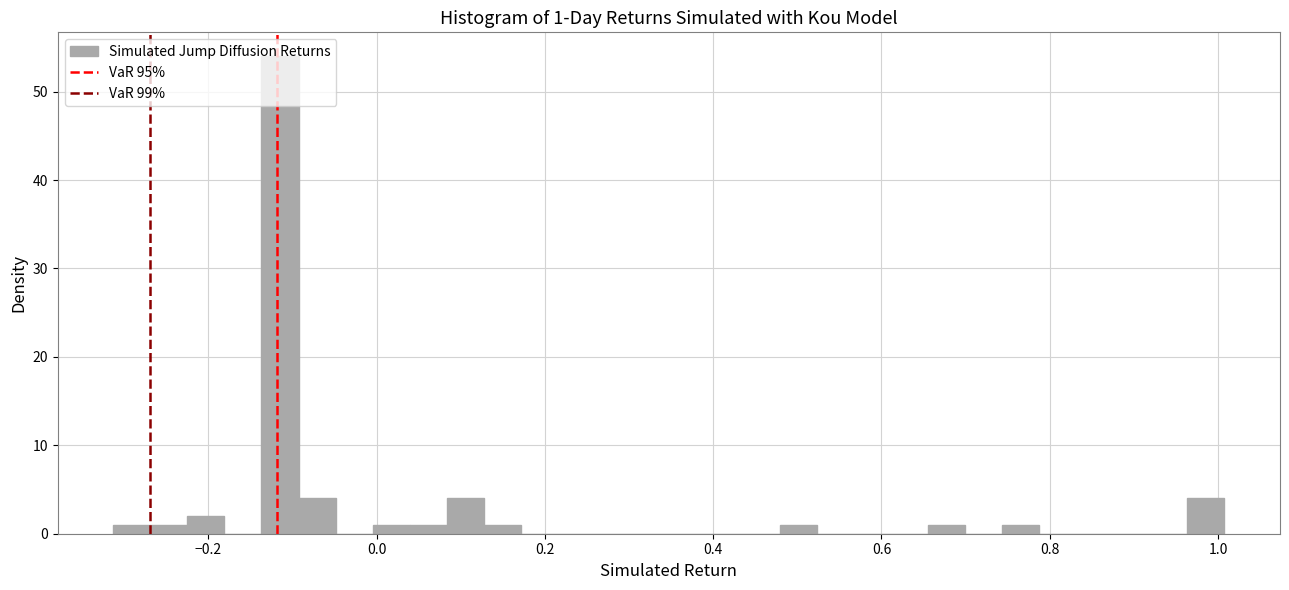

Around what value on the x-axis is the tallest bar? Give the approximate position of its centre, as read against the axis.

-0.12